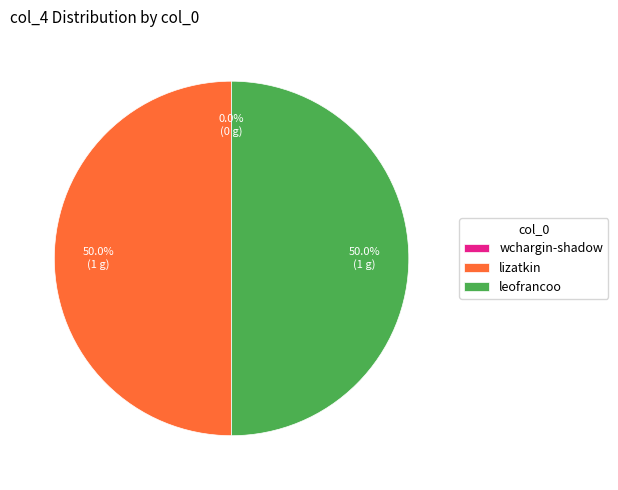

To the nearest percent, what is the combined percentage of leofrancoo and lizatkin?

100%